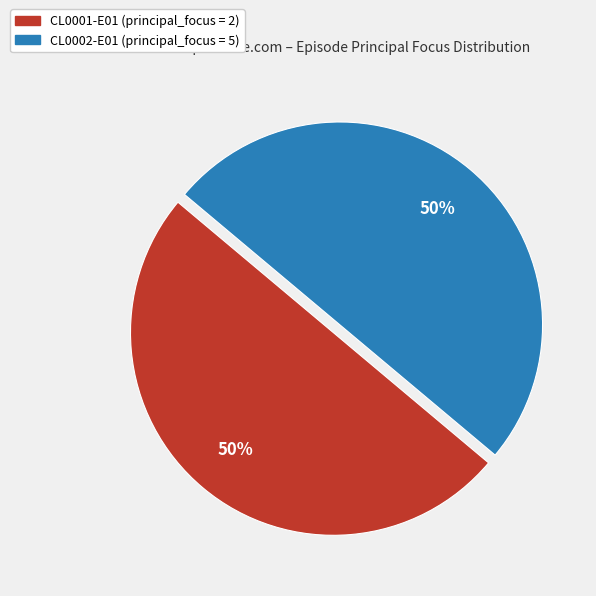

To the nearest percent, what is the average slice percentage?

50%